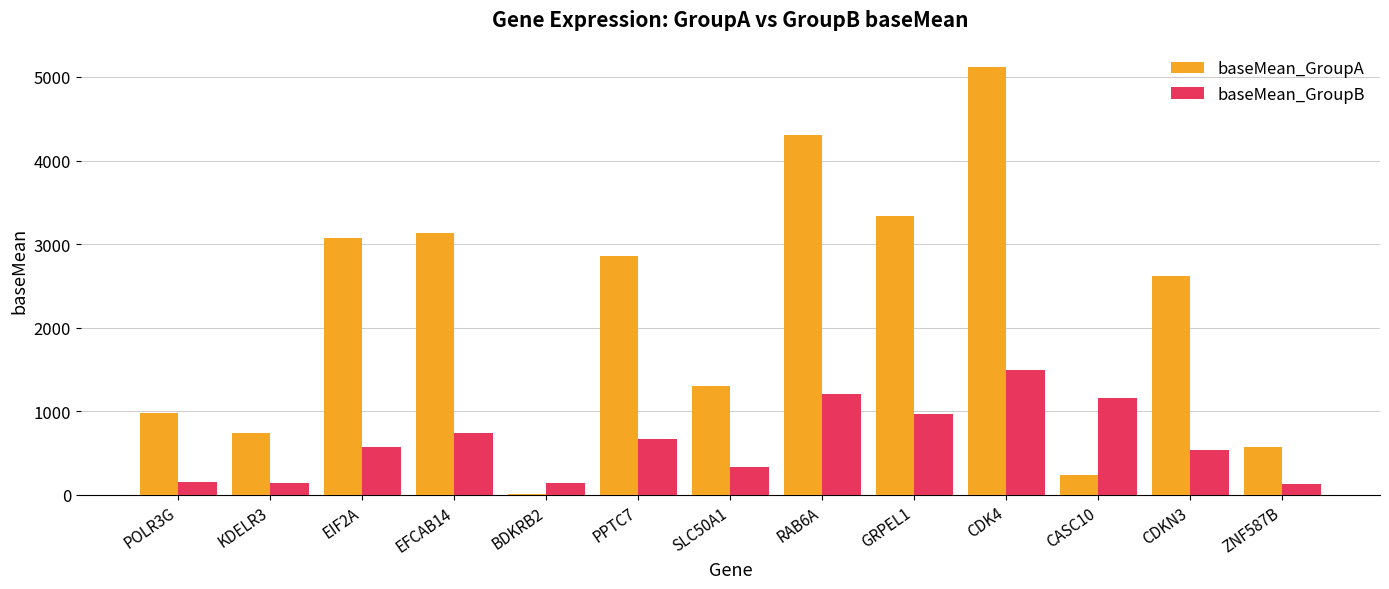

What is the total value across all series at GRPEL1?

4299.5